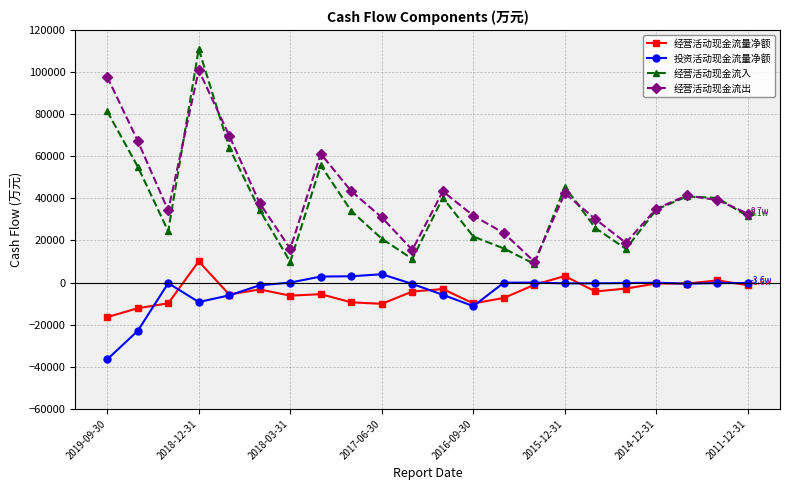

Which series has the widest spread of values?

经营活动现金流入